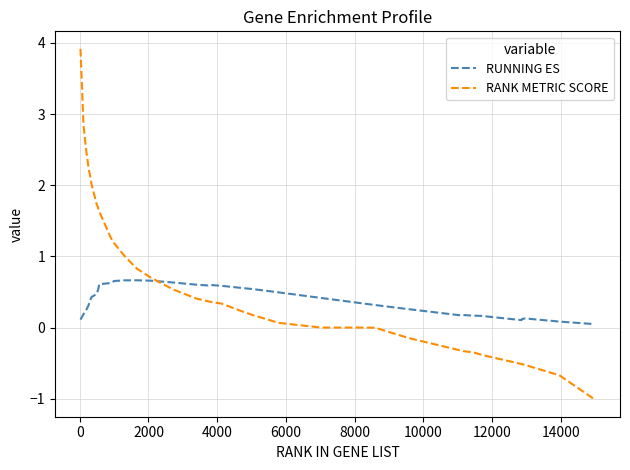

At how many categories does at least one series exceed 0?

39